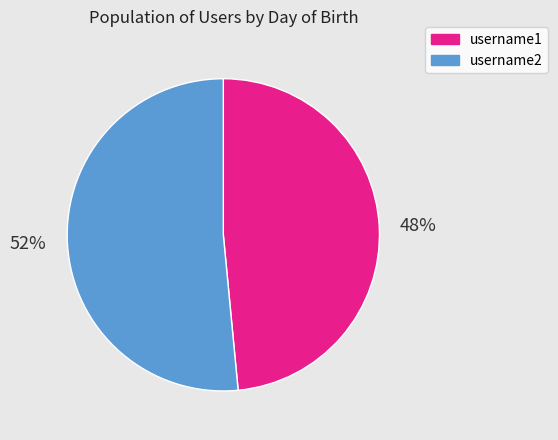

How many segments does this pie chart have?

2